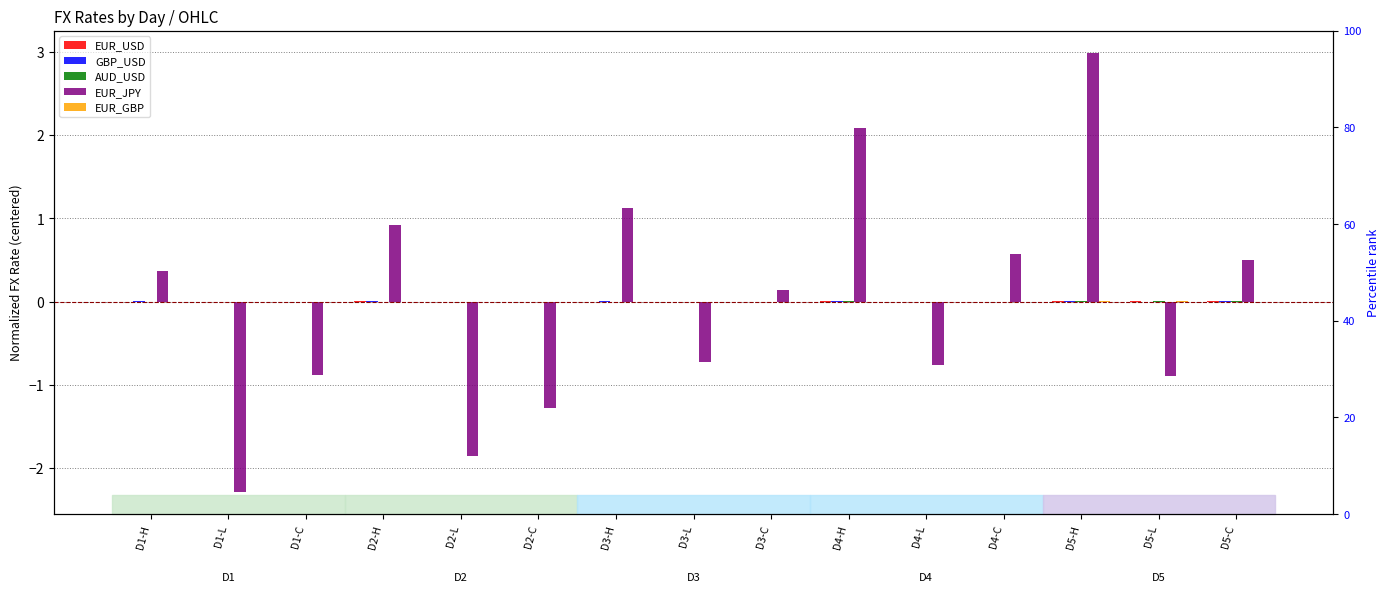

Are the bars grouped side by side (vs. stacked)?

Yes